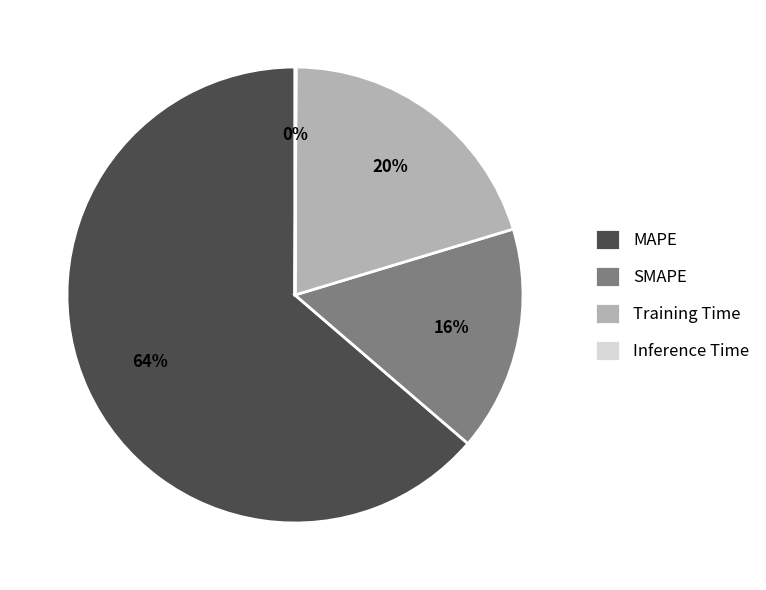

True or false: SMAPE accounts for 16% of the total.

True